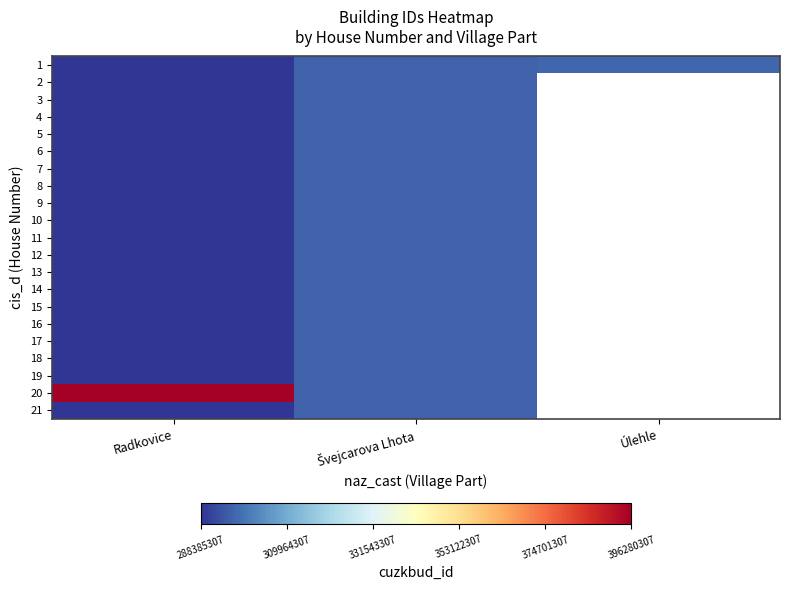

At which category is the sum across all series the highest?

Švejcarova Lhota